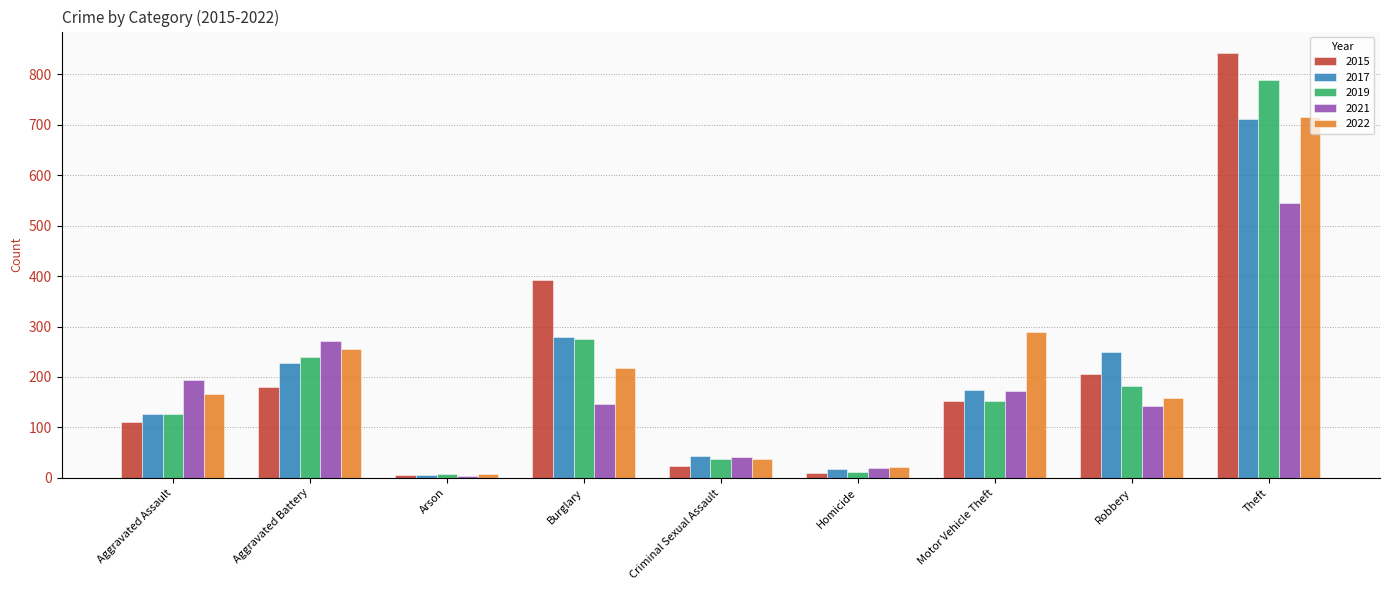

At which category is the sum across all series the highest?

Theft